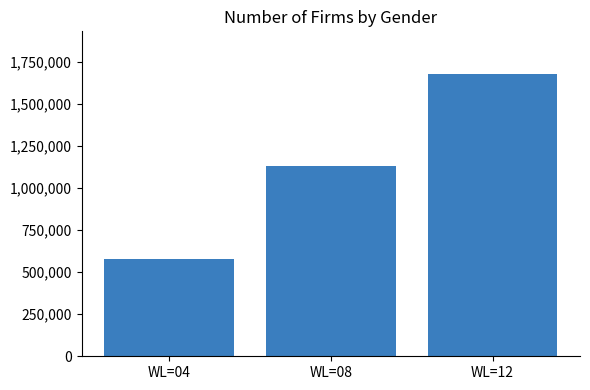

Are the bars horizontal?

No